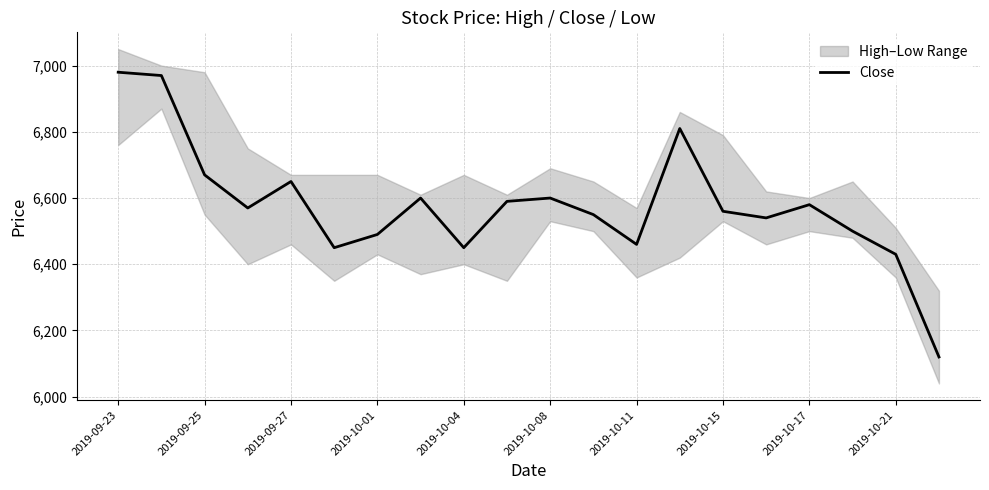

The value of Close at 2019-10-17 is 6580. True or false?

True